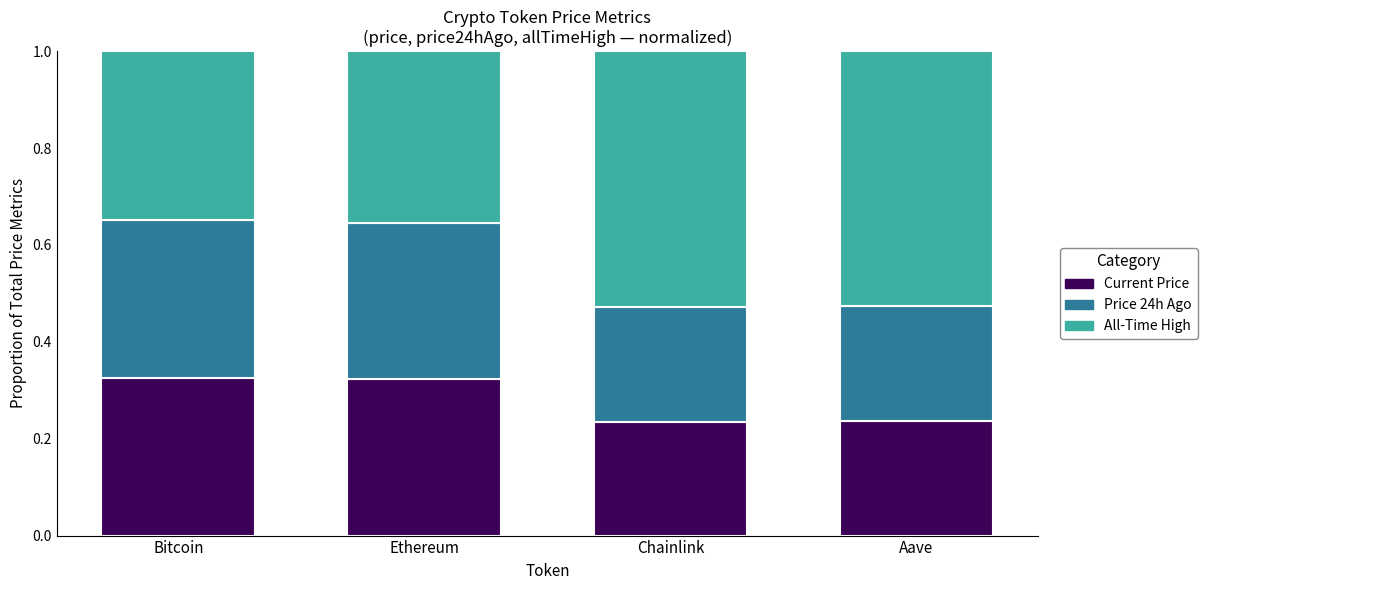

What is the total value across all series at Chainlink?

1.0